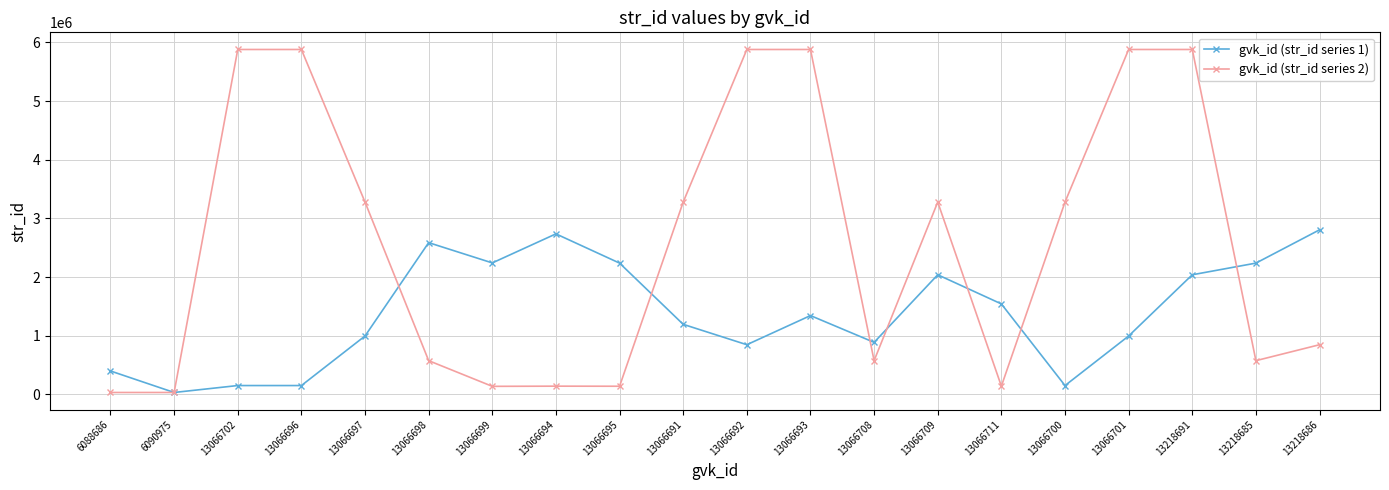

Between 13066711 and 13066701, which series saw the biggest shift?

gvk_id (str_id series 2)